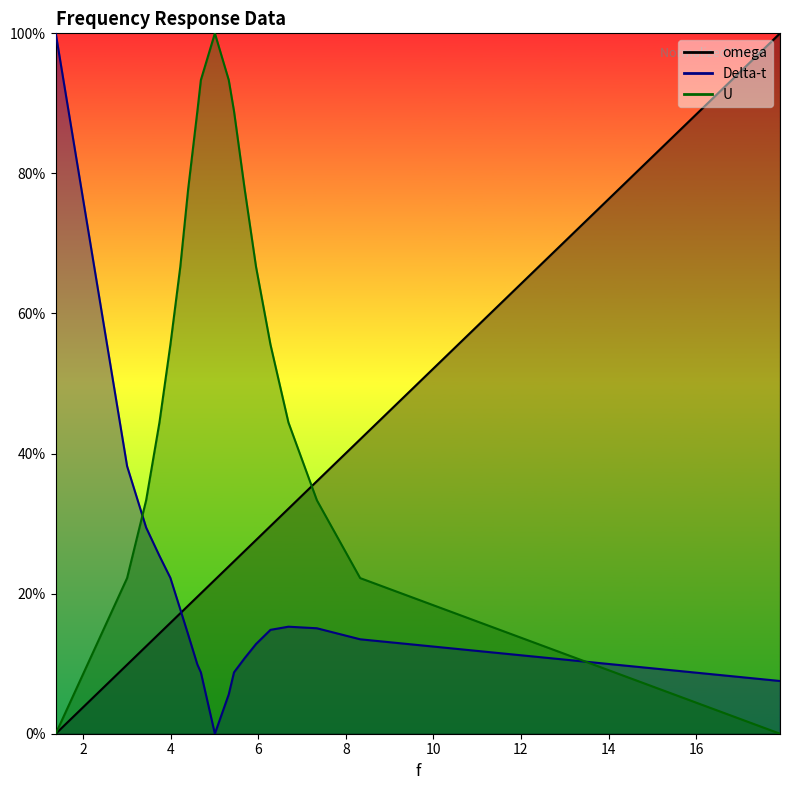

What is the sum of all U values?

10.6